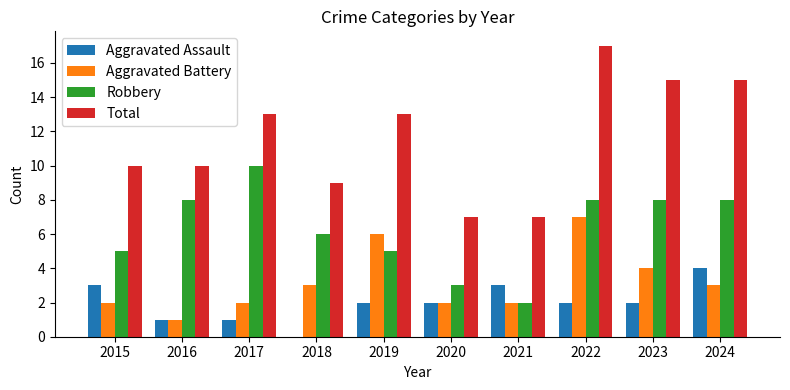

At which category is the sum across all series the highest?

2022